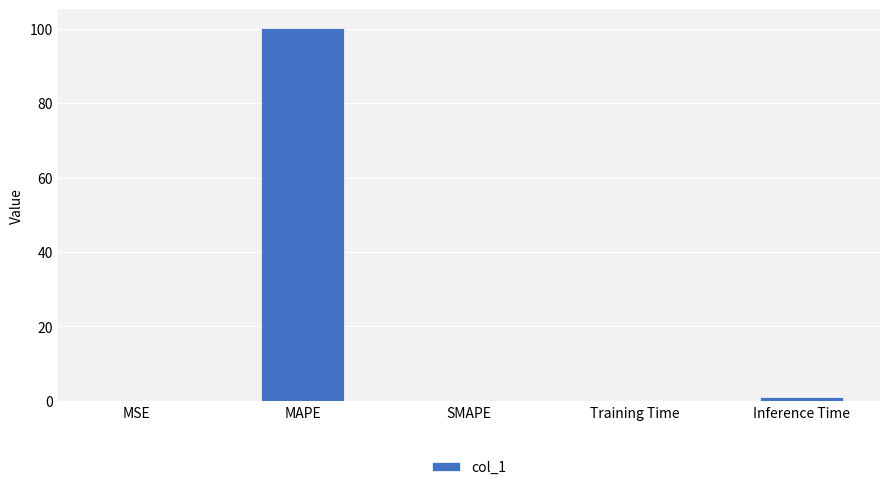

At which category does the chart reach its peak across all series?

MAPE